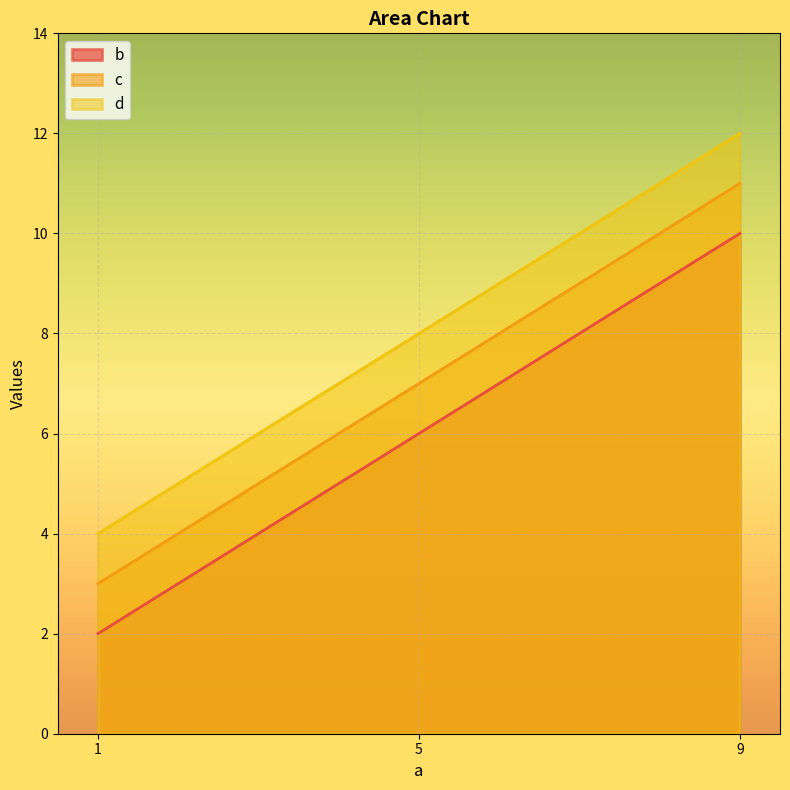

Reading left to right, what are all the values shown in this chart?

b: 2	6	10
c: 3	7	11
d: 4	8	12